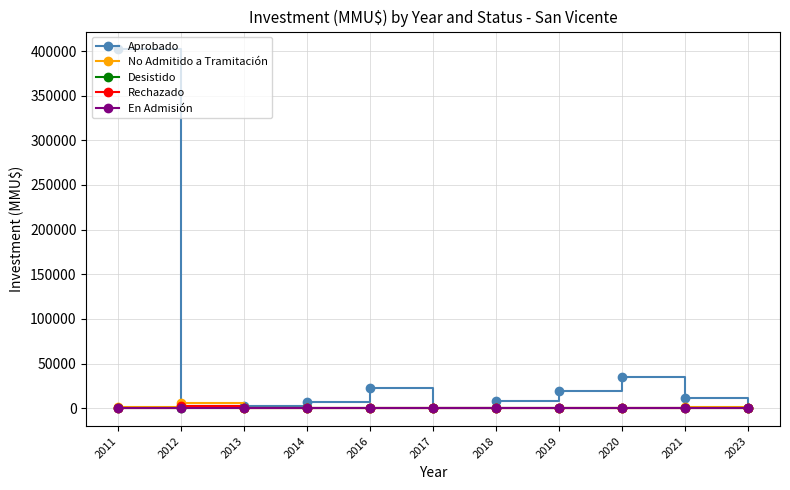

What is the average value of the Desistido series?

26